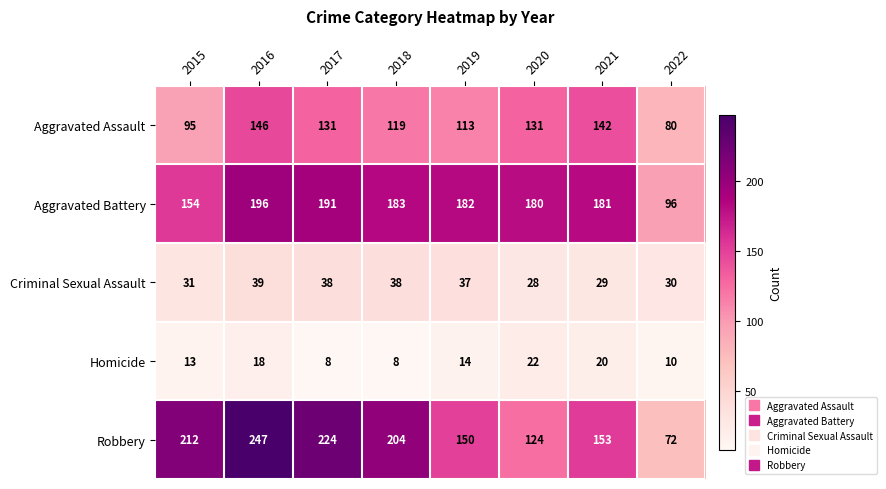

What is the difference between the maximum and minimum values in the Robbery series?

175